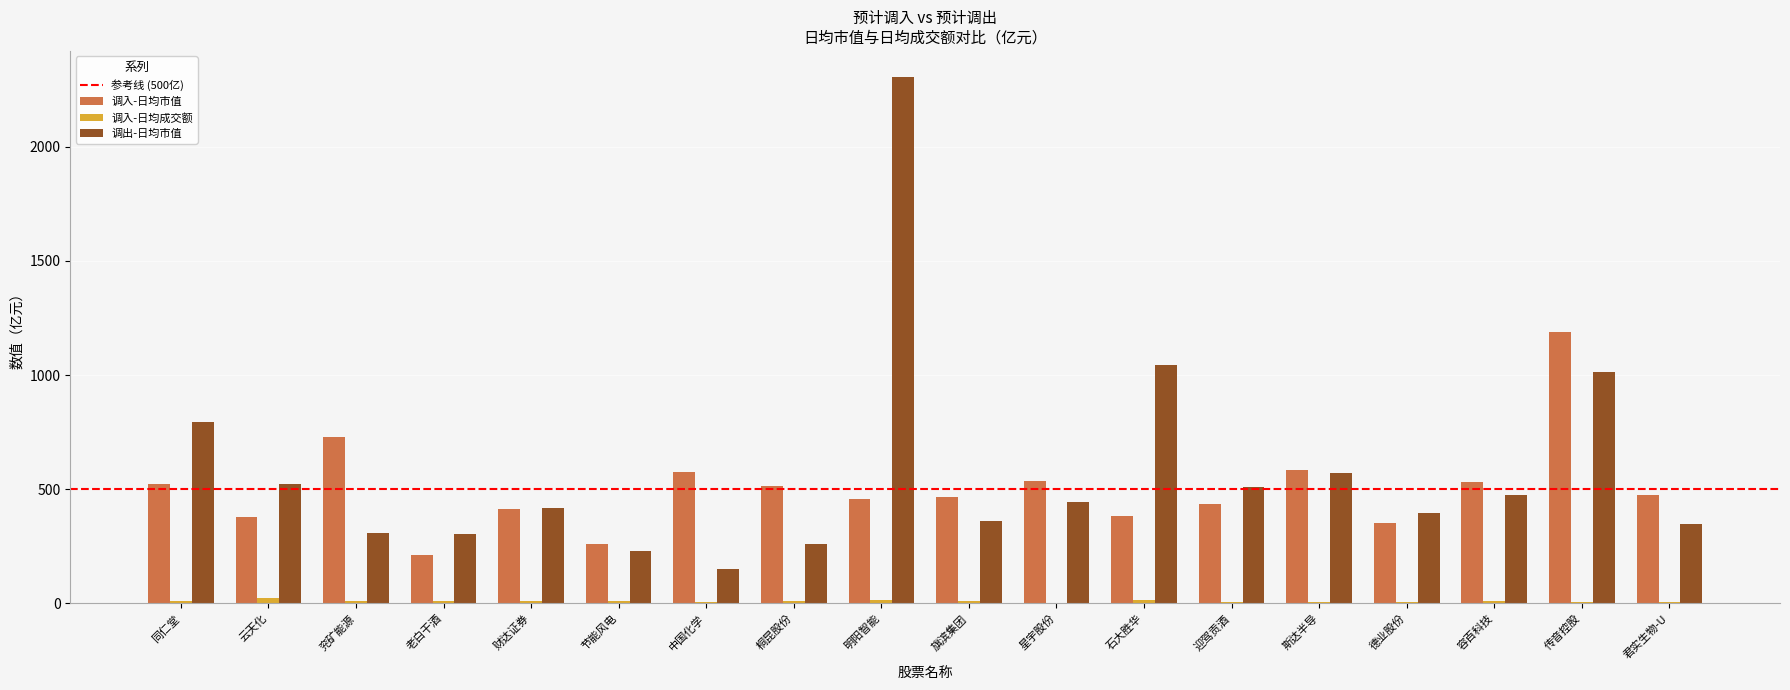

Between 老白干酒 and 君实生物-U, which series saw the biggest shift?

调入-日均市值